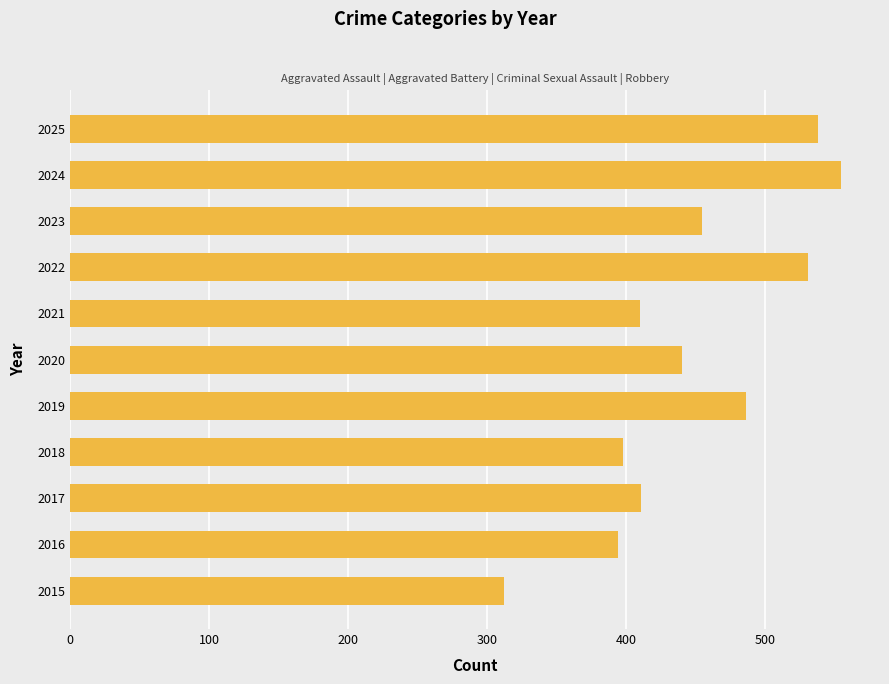

How many series are shown in this chart?

1